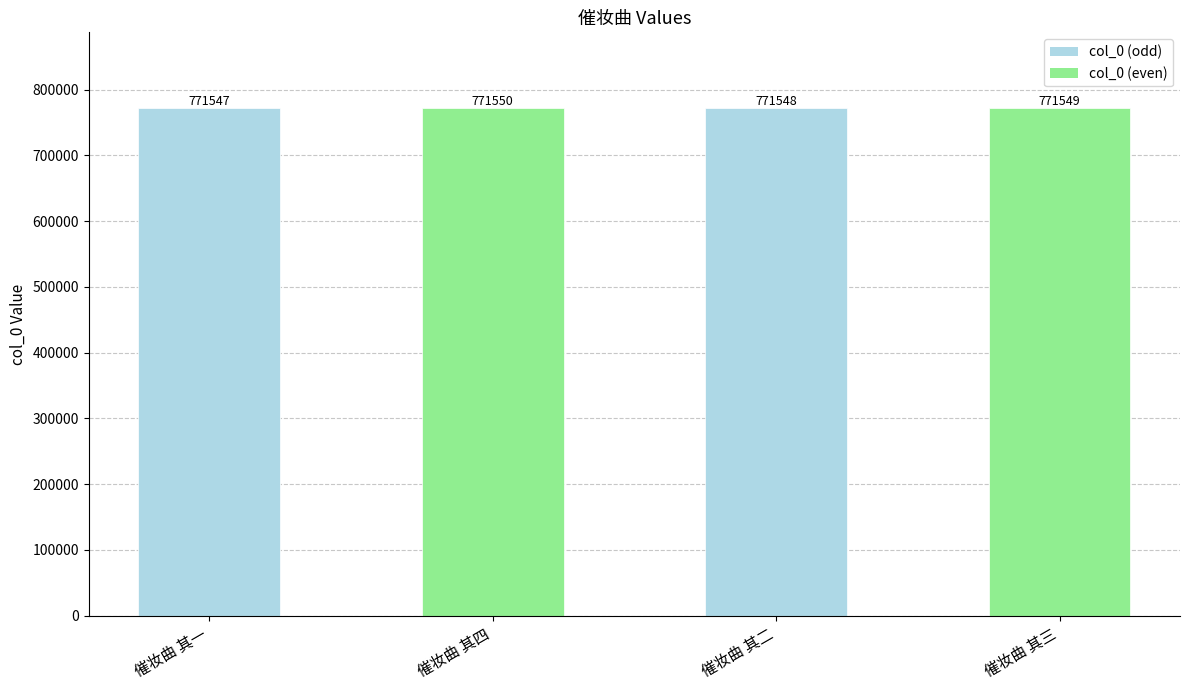

Rank the categories by value from lowest to highest.

催妆曲 其一, 催妆曲 其二, 催妆曲 其三, 催妆曲 其四